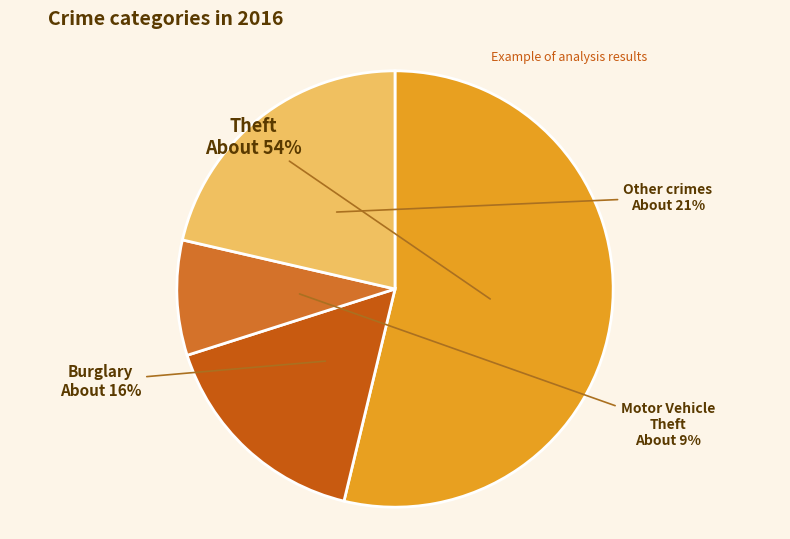

How many segments does this pie chart have?

4